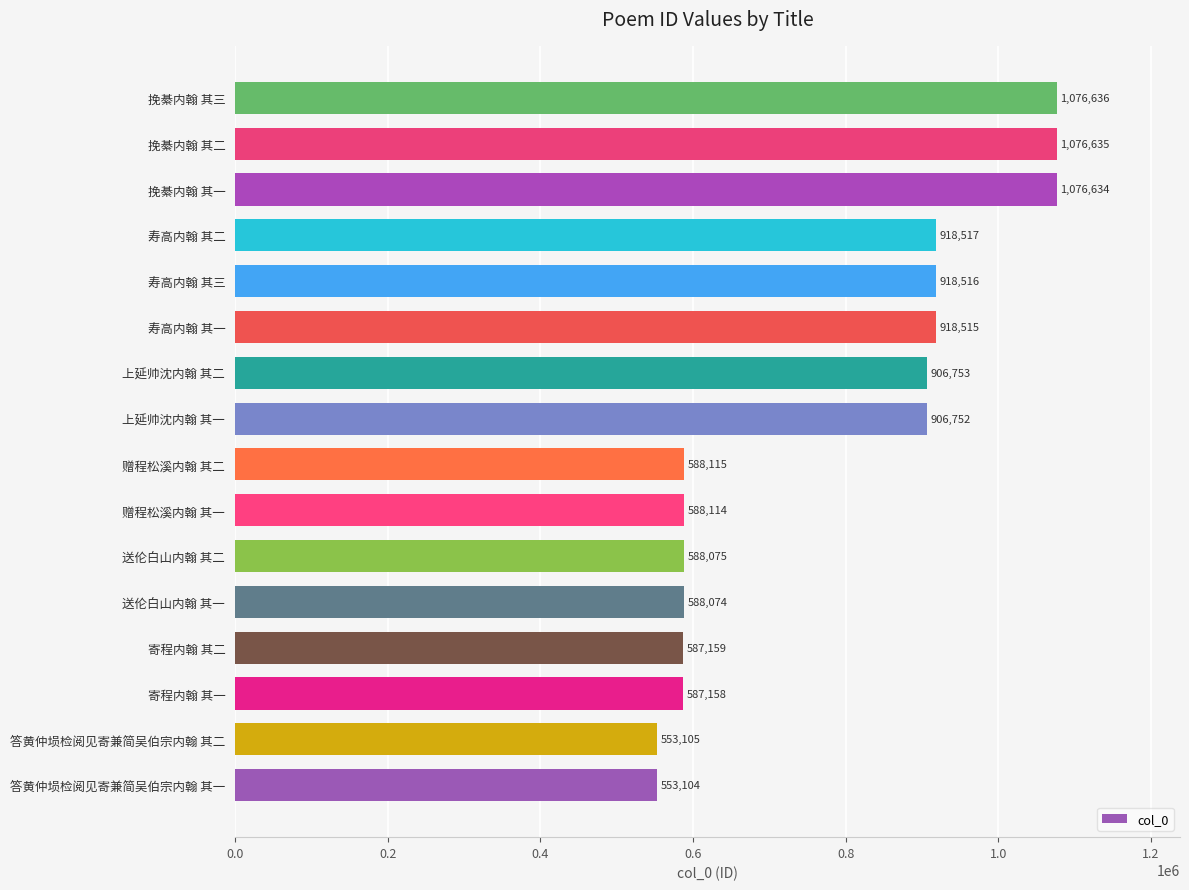

What is the ratio of the value at 赠程松溪内翰 其一 to the value at 上延帅沈内翰 其一?

0.6